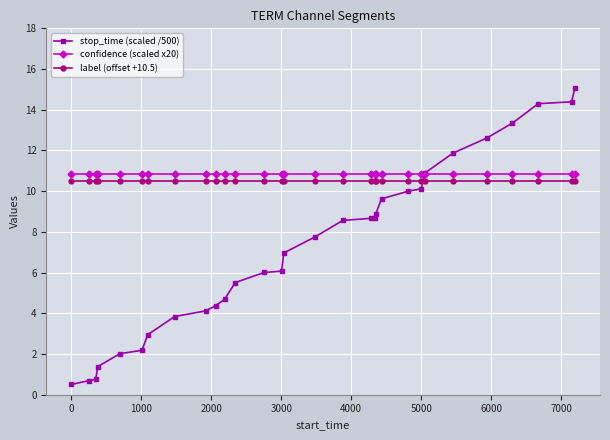

What is the sum of all stop_time (scaled /500) values?

216.8